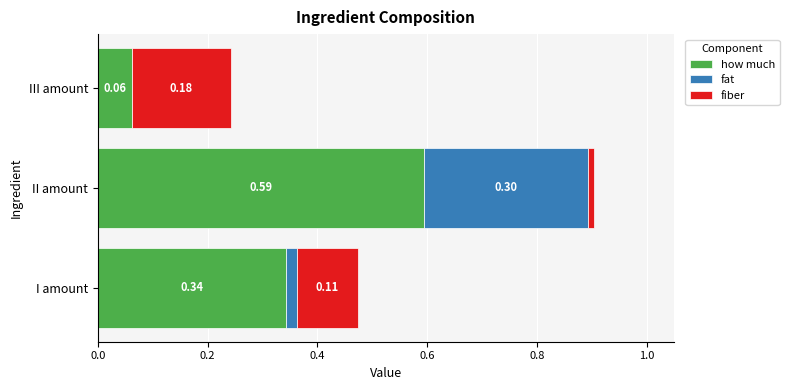

What is the sum of the how much values at I amount and II amount?

0.9